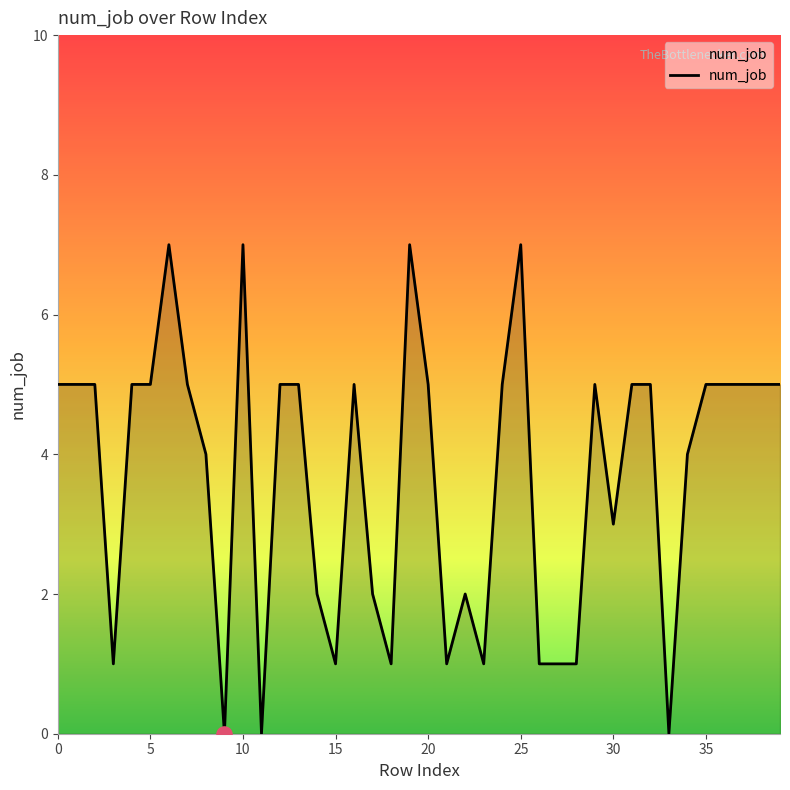

What is the greatest value displayed?

7